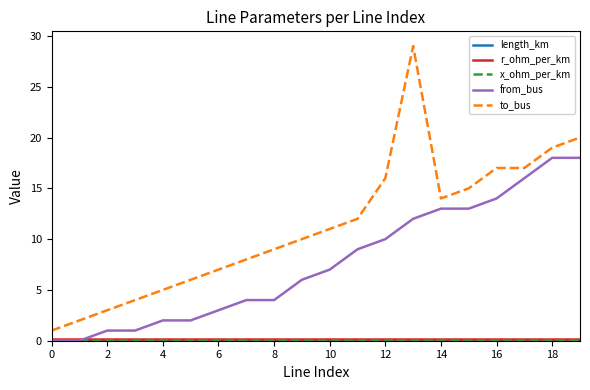

True or false: from_bus and to_bus intersect in this chart.

False